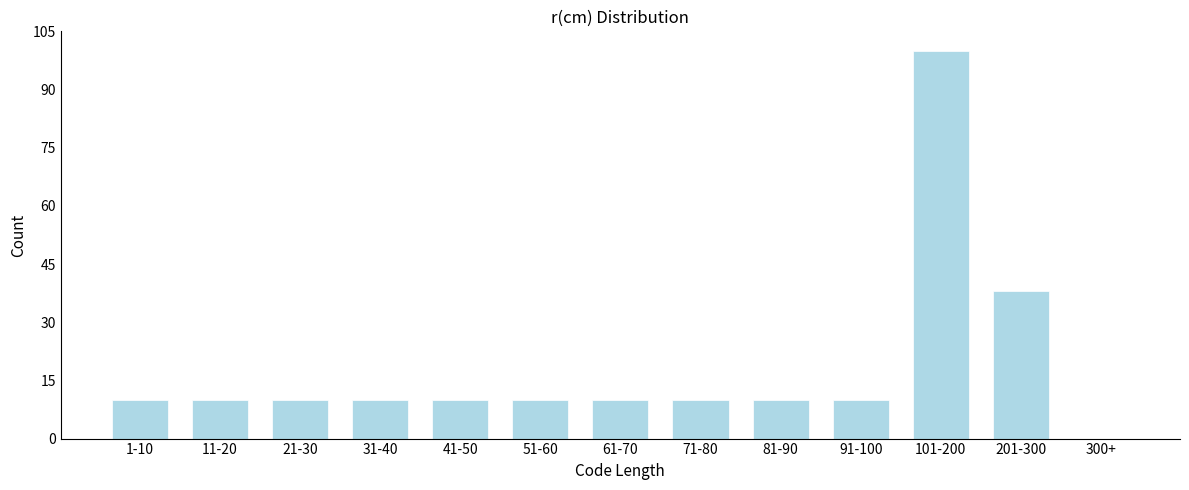

Reading left to right, transcribe all the data shown in this chart.

1-10=10	11-20=10	21-30=10	31-40=10	41-50=10	51-60=10	61-70=10	71-80=10	81-90=10	91-100=10	101-200=100	201-300=38	300+=0